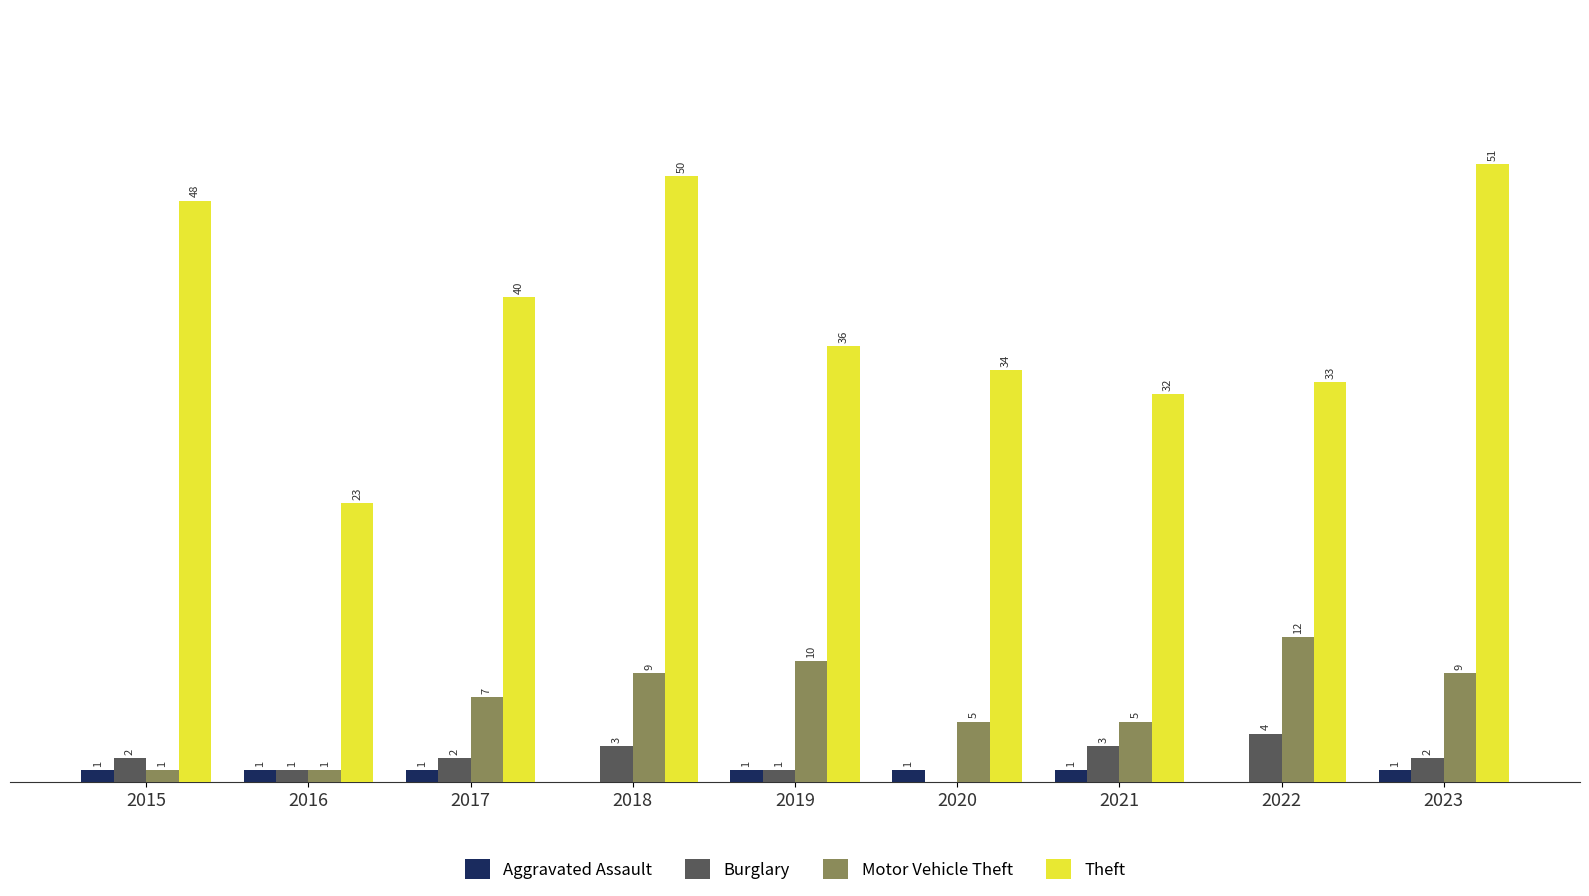

Between 2017 and 2022, which series saw the biggest shift?

Theft